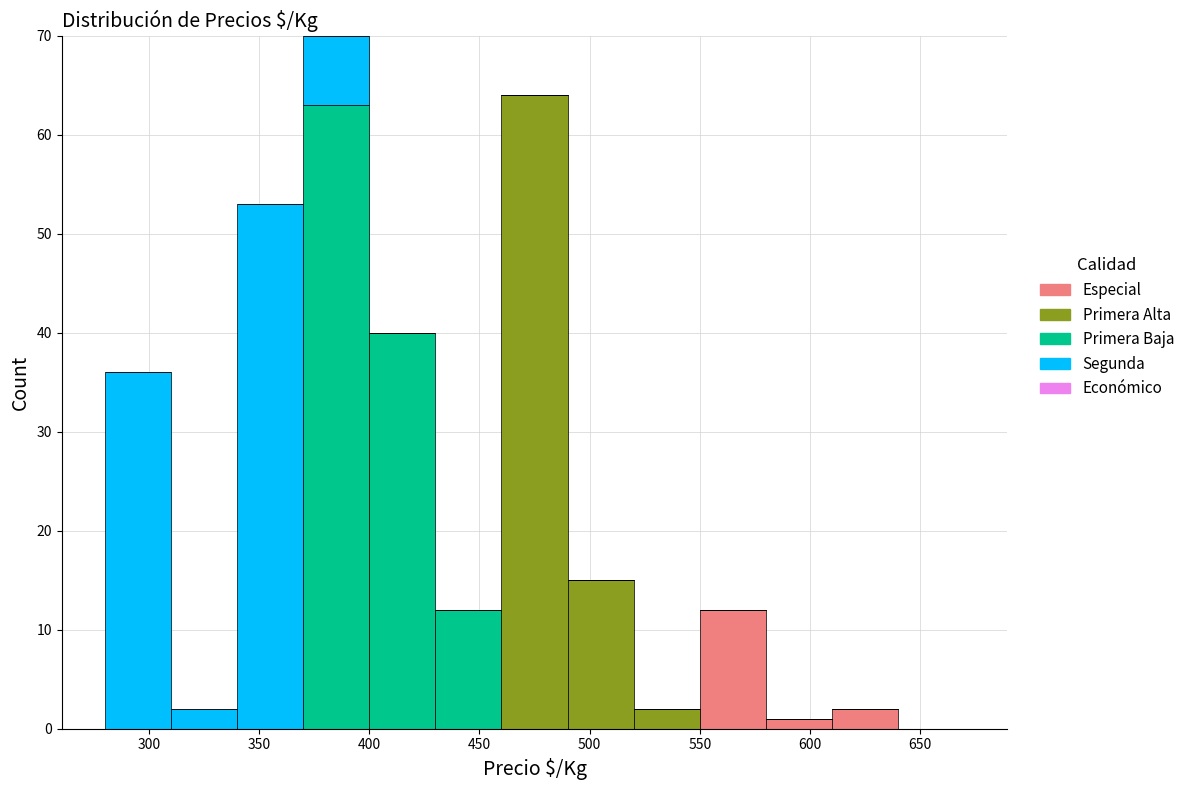

Reading left to right, list every stacked bar in this chart as the range it spans on the x-axis followed by its total height. The values are not printed on the chart, so give them approximately, as read against the axis.

280 to 310: 36
310 to 340: 2
340 to 370: 53
370 to 400: 70
400 to 430: 40
430 to 460: 12
460 to 490: 64
490 to 520: 15
520 to 550: 2
550 to 580: 12
580 to 610: 1
610 to 640: 2
640 to 670: 0